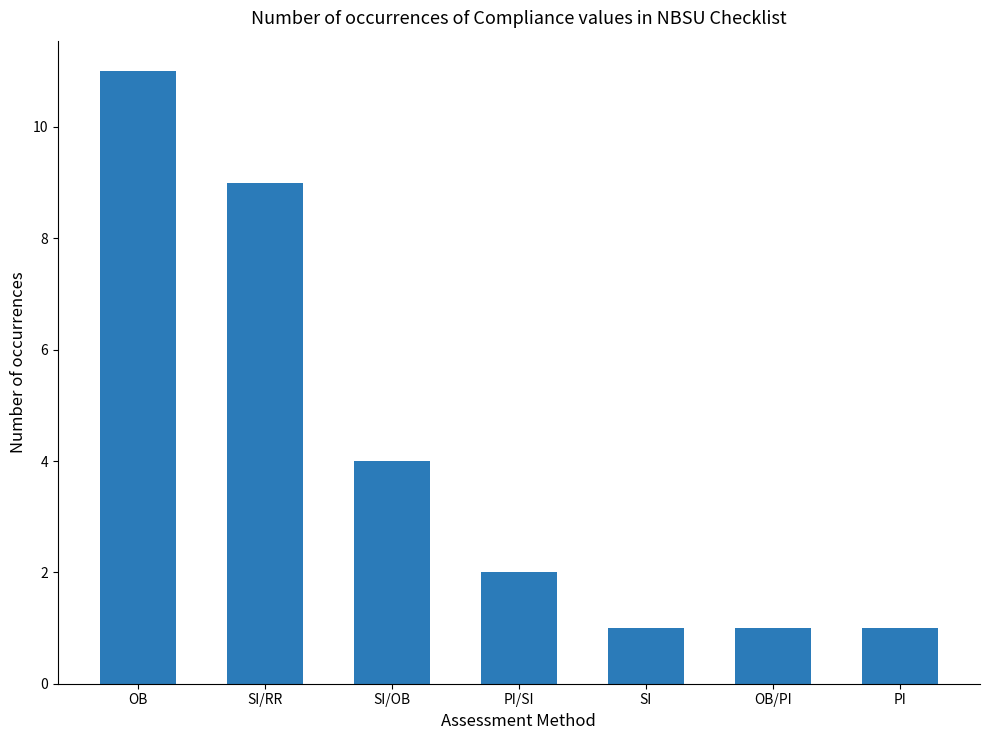

What is the value of the 6th bar from the left?

1